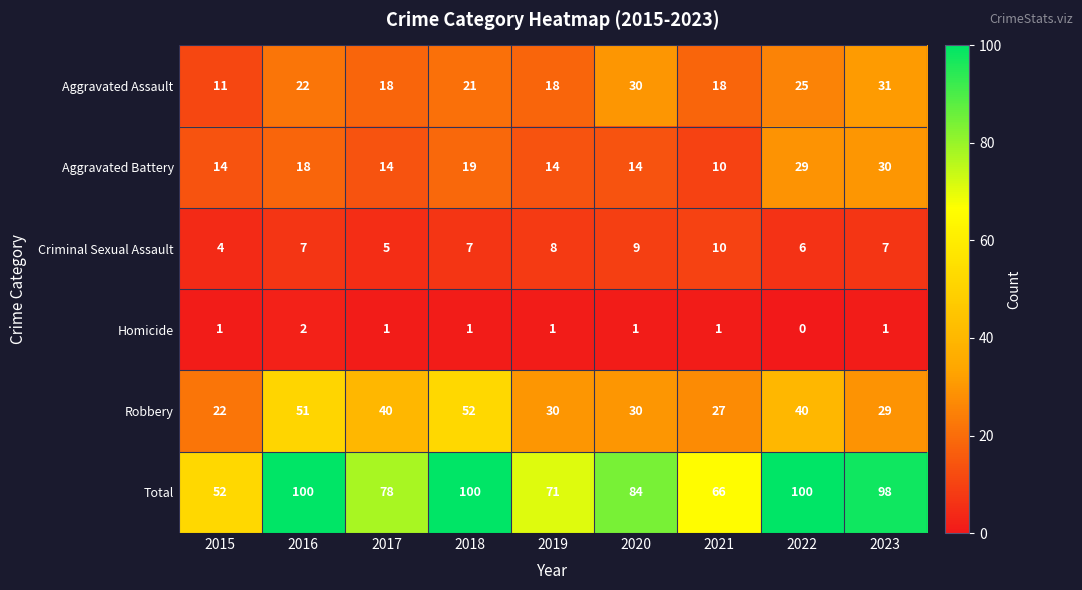

What is the difference between the maximum and second lowest values in the Aggravated Battery series?

16